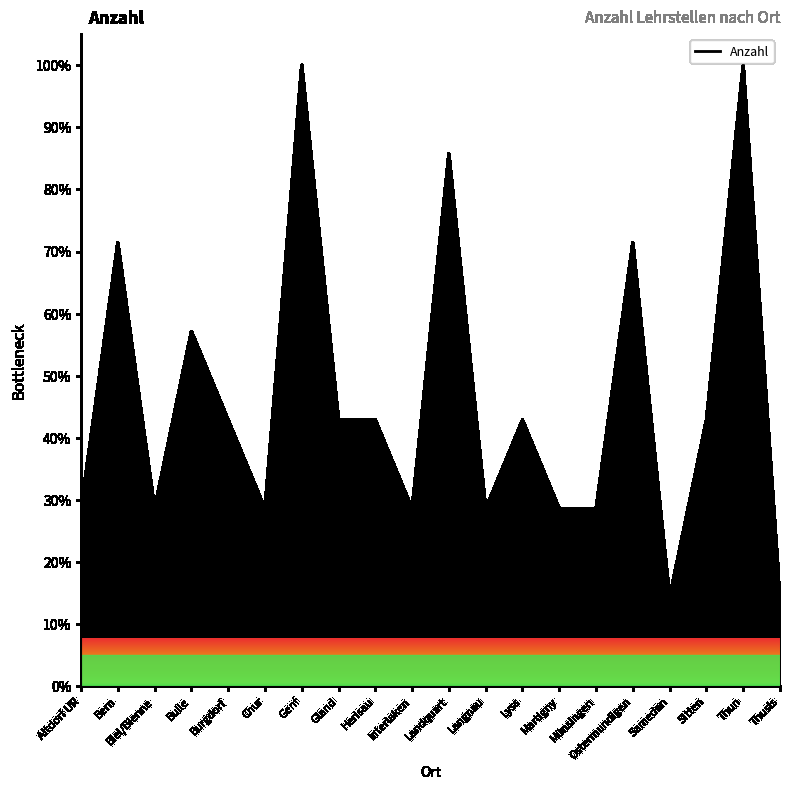

Which has a higher value, Herisau or Thun?

Thun